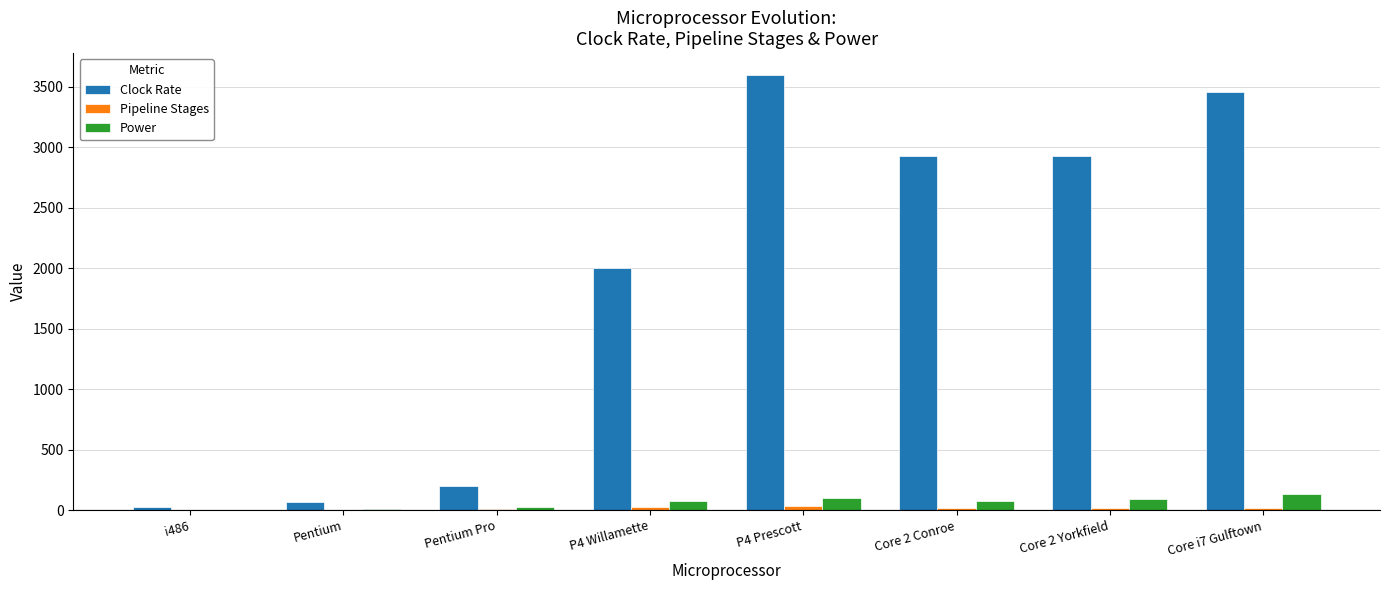

What is the sum of all Clock Rate values?

15211